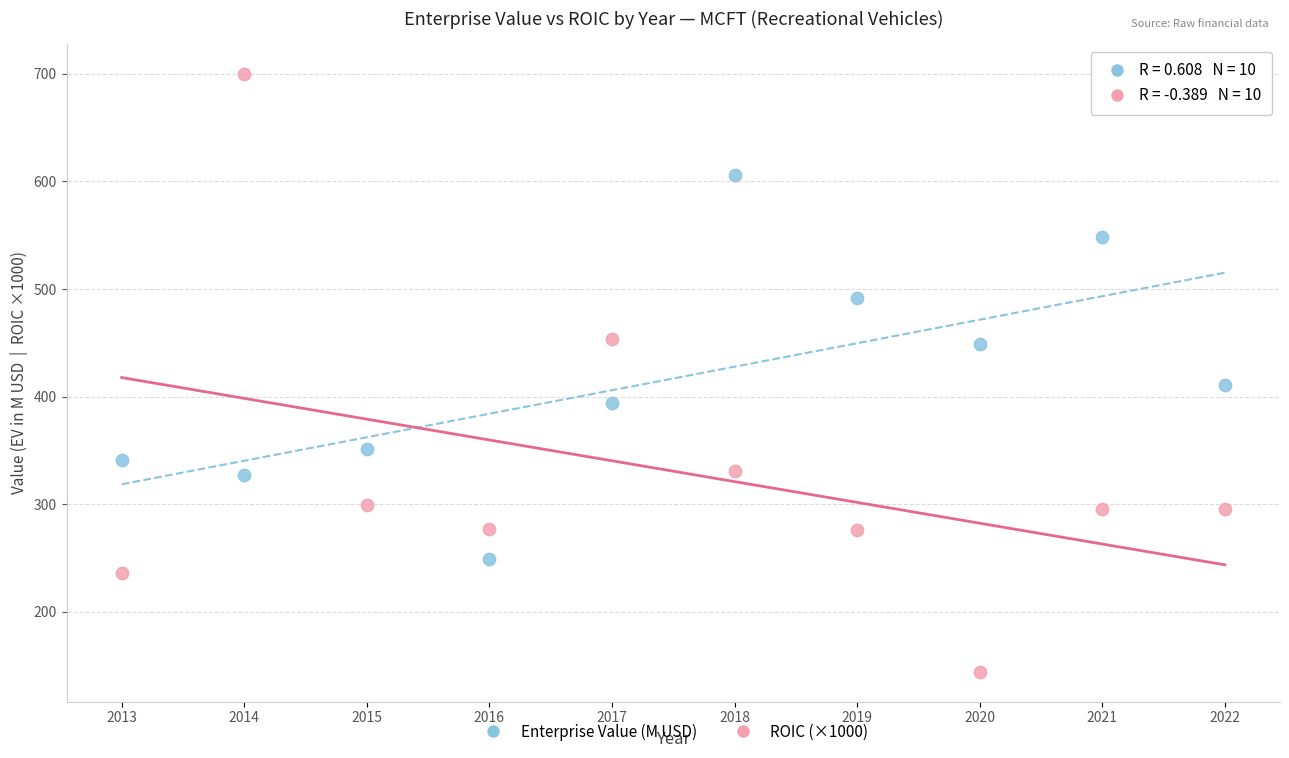

Which series has the widest spread of Y values?

ROIC (×1000)